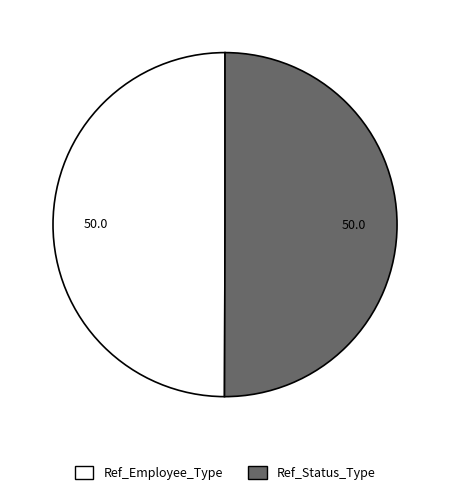

How many segments does this pie chart have?

2